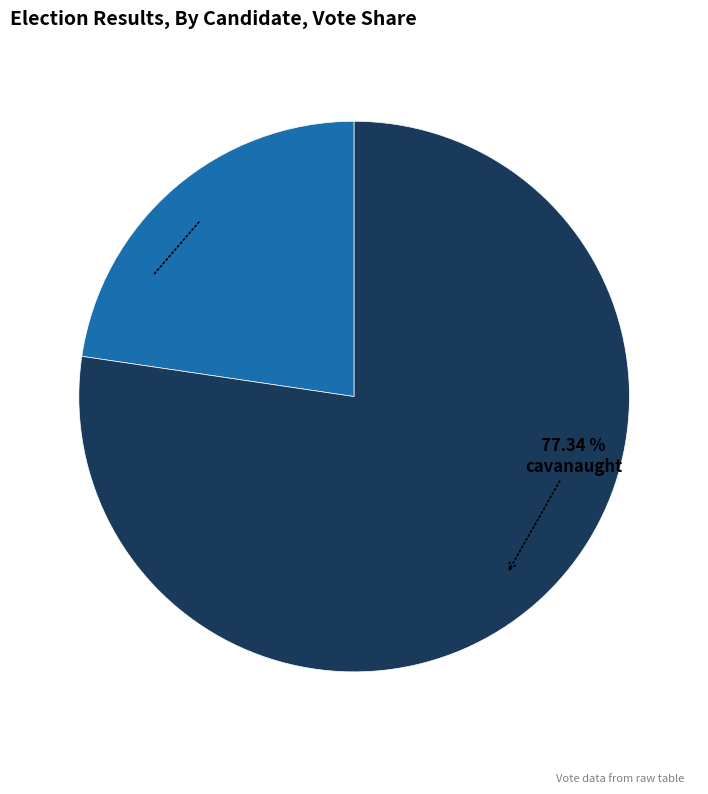

To the nearest percent, what is the average slice percentage?

50%